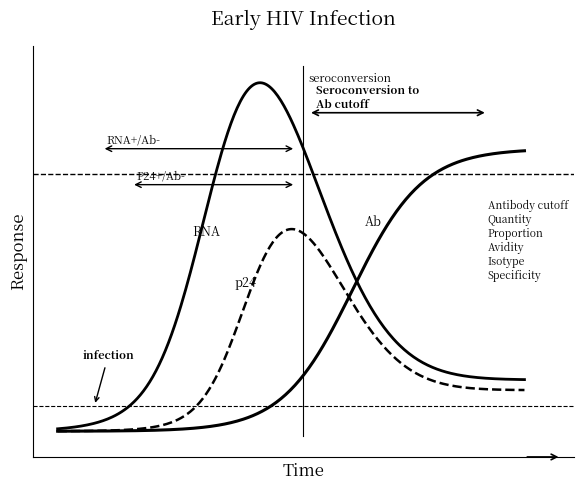

Does the chart display data point markers on the line(s)?

No